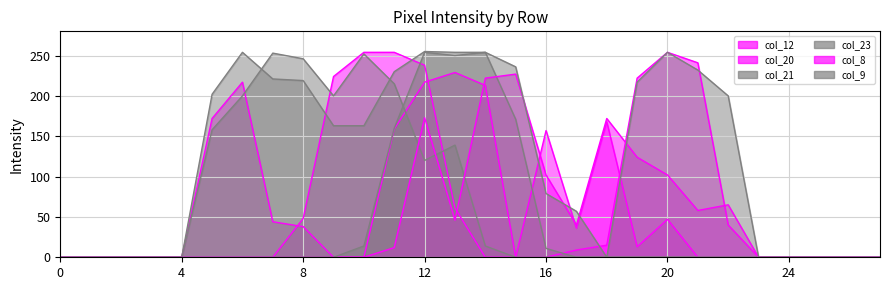

At which category does the chart reach its peak across all series?

12